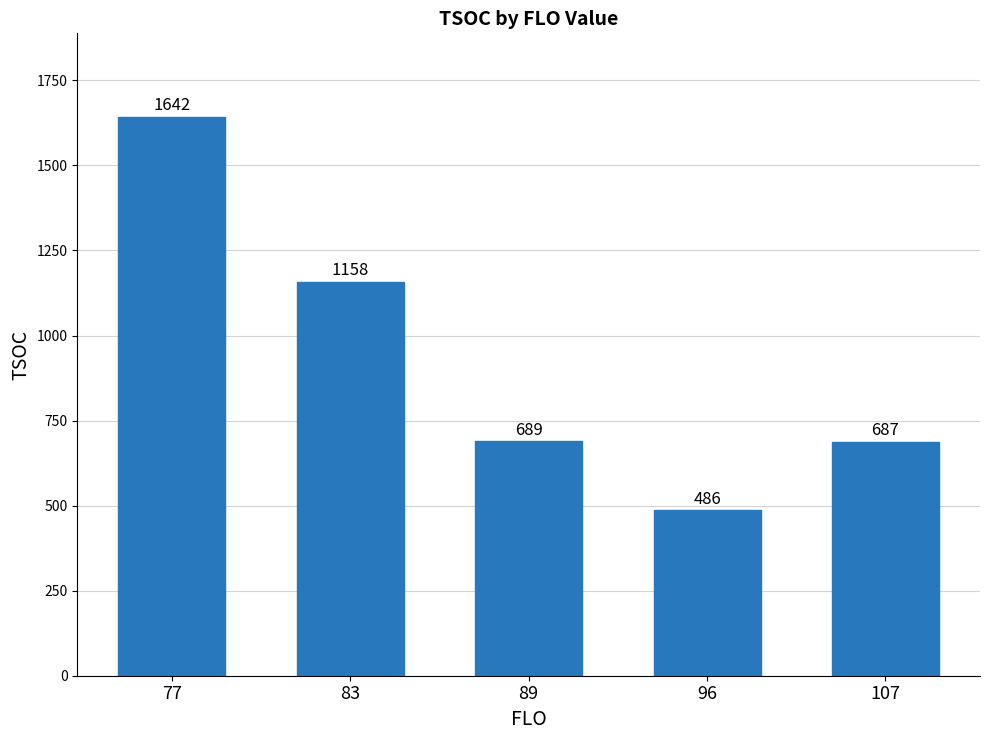

Reading left to right, list all the values displayed in this chart.

77=1642	83=1158	89=689	96=486	107=687